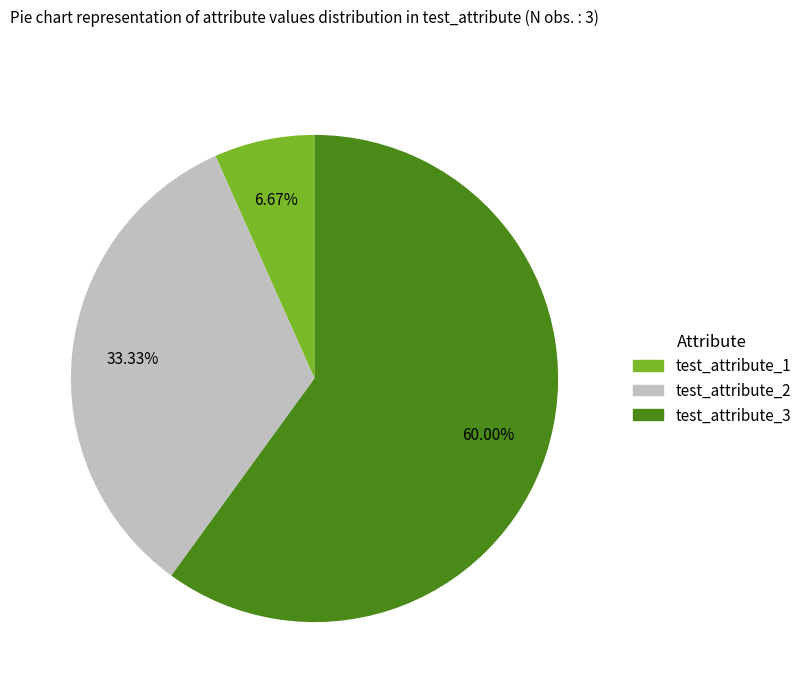

The test_attribute_1 slice represents 18% of the pie. True or false?

False